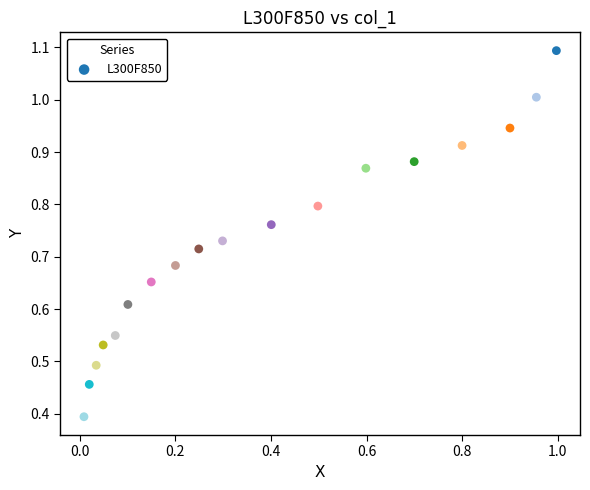

What is the range of X values (max minus min)?

1.0